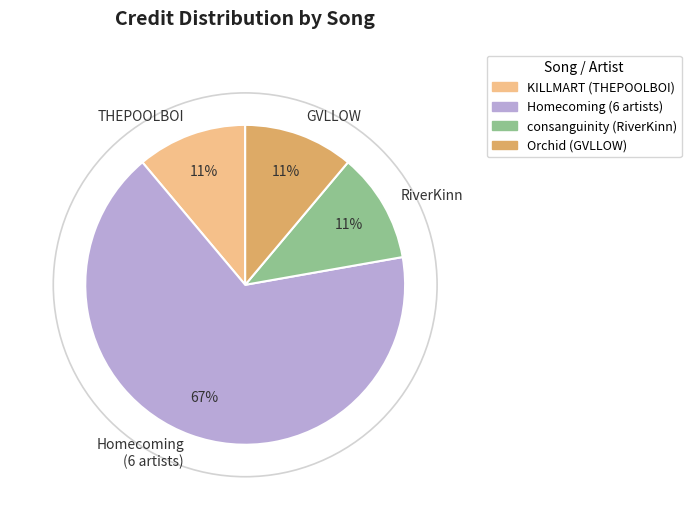

Does any single category account for the majority?

Yes